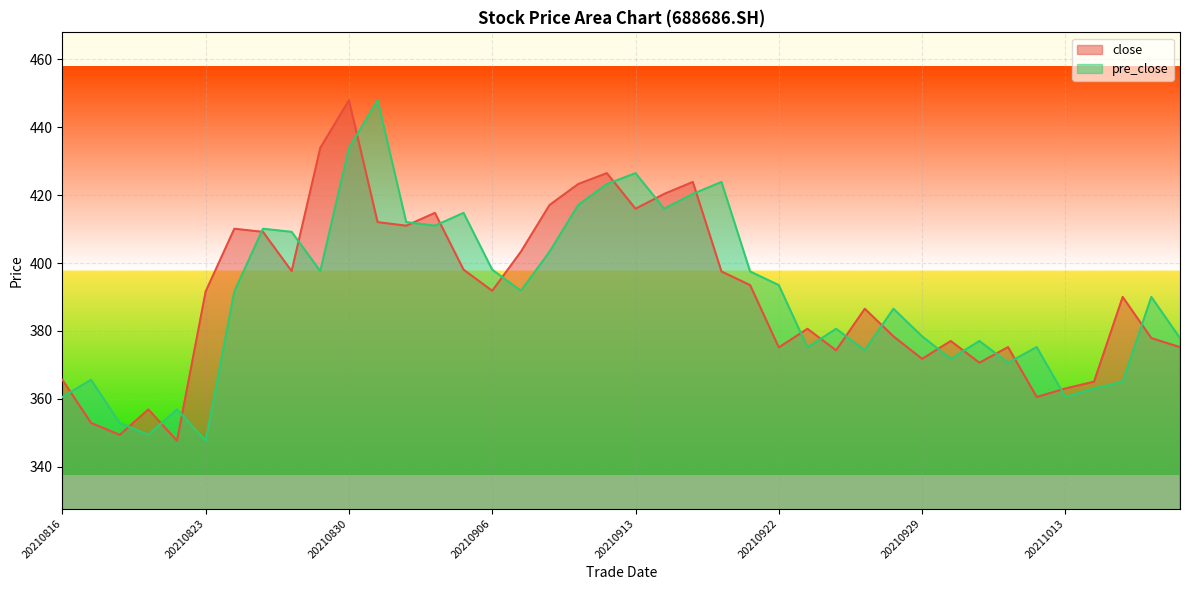

In pre_close, how many points are lower than both neighbors (excluding endpoints)?

11